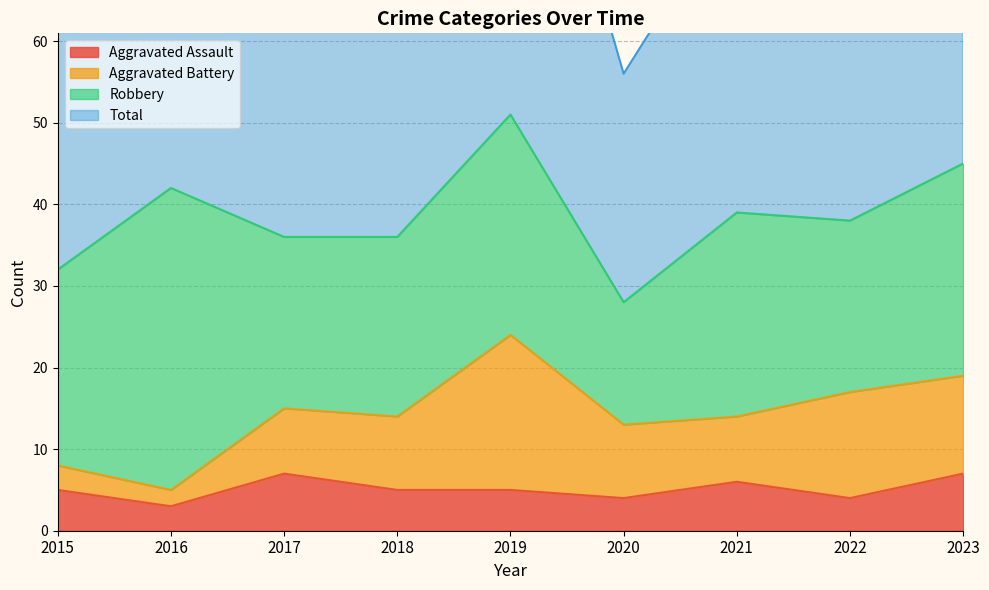

At which category does the chart reach its peak across all series?

2019